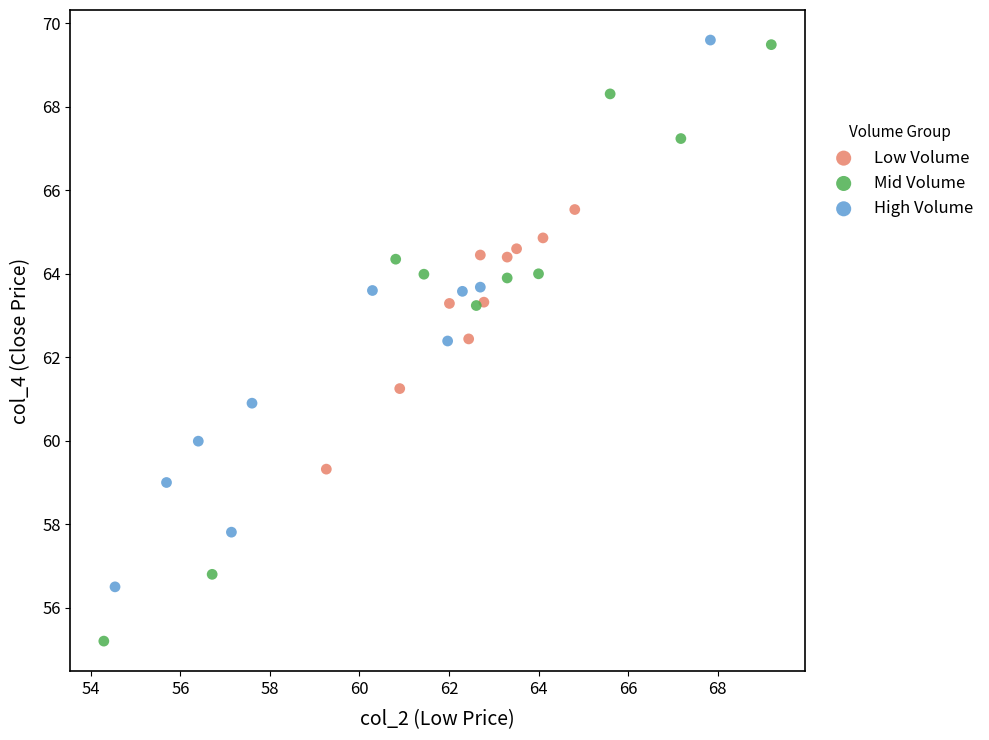

What are all the series names shown in the legend?

Low Volume, Mid Volume, High Volume